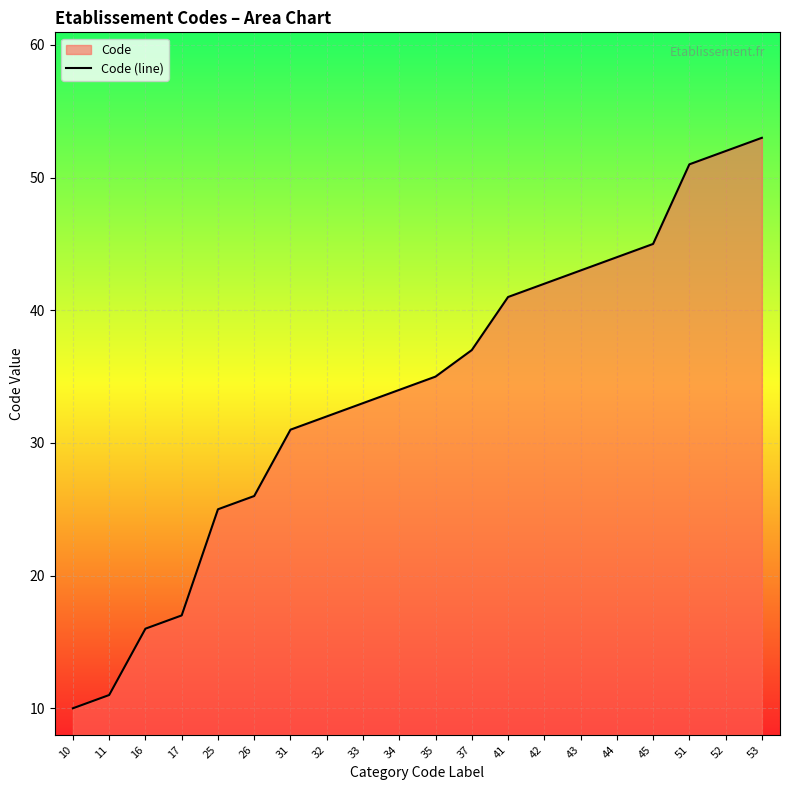

Rank the categories by value from lowest to highest.

10, 11, 16, 17, 25, 26, 31, 32, 33, 34, 35, 37, 41, 42, 43, 44, 45, 51, 52, 53